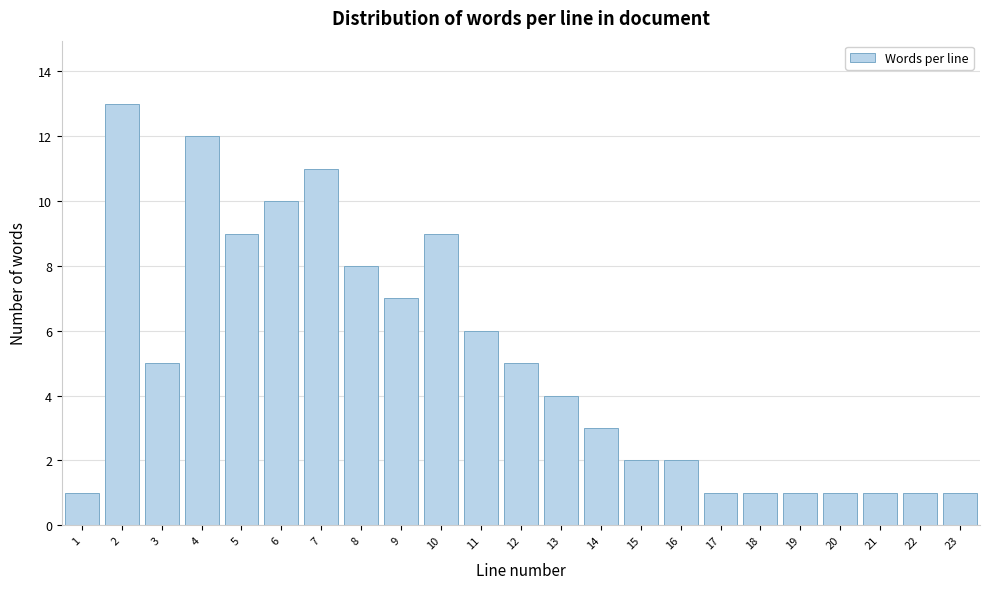

Reading left to right, transcribe this chart: for each bar, give the range it covers on the x-axis and its height. The values are not printed on the chart, so give them approximately, as read against the axis.

0.5 to 1.5: 1
1.5 to 2.5: 13
2.5 to 3.5: 5
3.5 to 4.5: 12
4.5 to 5.5: 9
5.5 to 6.5: 10
6.5 to 7.5: 11
7.5 to 8.5: 8
8.5 to 9.5: 7
9.5 to 10.5: 9
10.5 to 11.5: 6
11.5 to 12.5: 5
12.5 to 13.5: 4
13.5 to 14.5: 3
14.5 to 15.5: 2
15.5 to 16.5: 2
16.5 to 17.5: 1
17.5 to 18.5: 1
18.5 to 19.5: 1
19.5 to 20.5: 1
20.5 to 21.5: 1
21.5 to 22.5: 1
22.5 to 23.5: 1